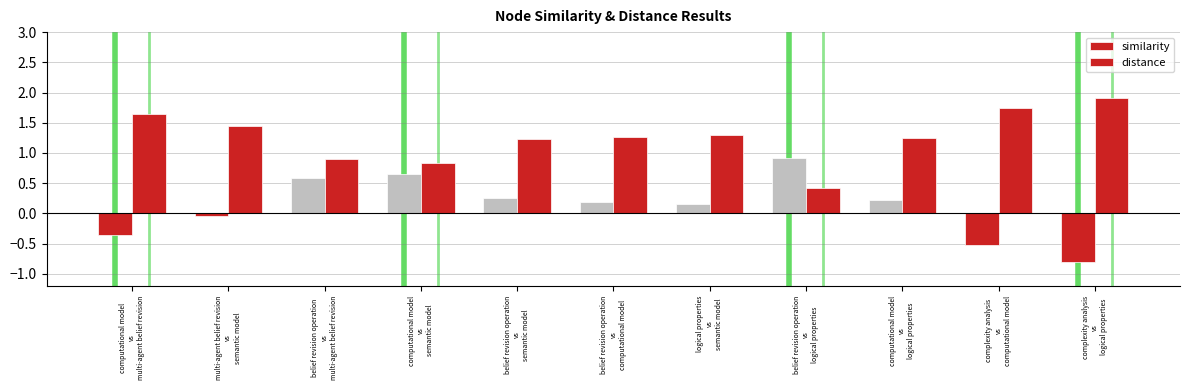

How many values in the similarity series are below 0?

4